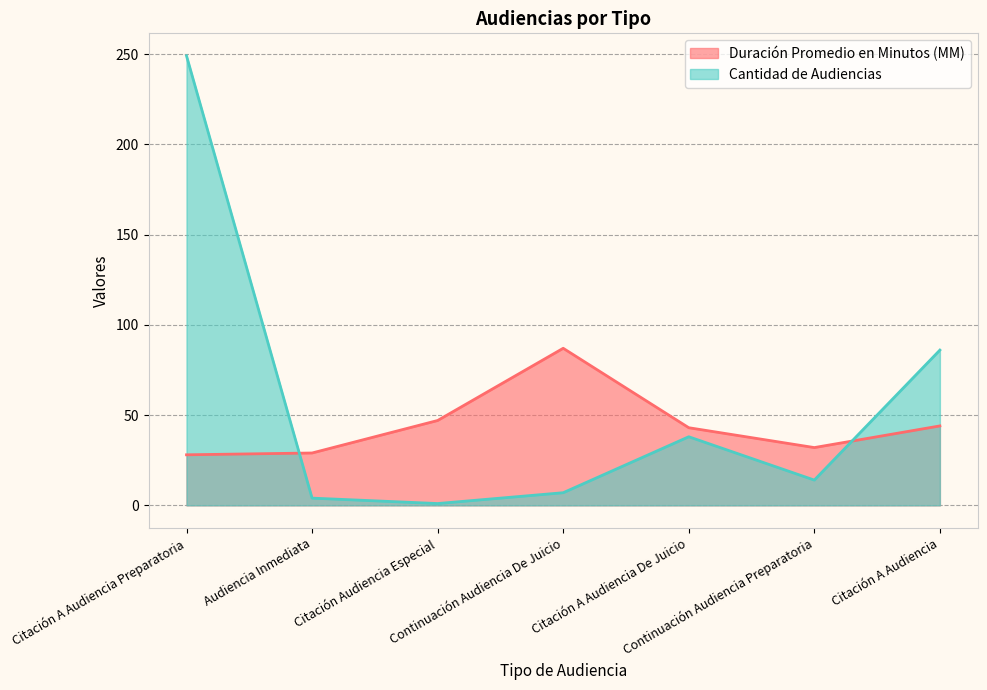

Which series has the widest spread of values?

Cantidad de Audiencias